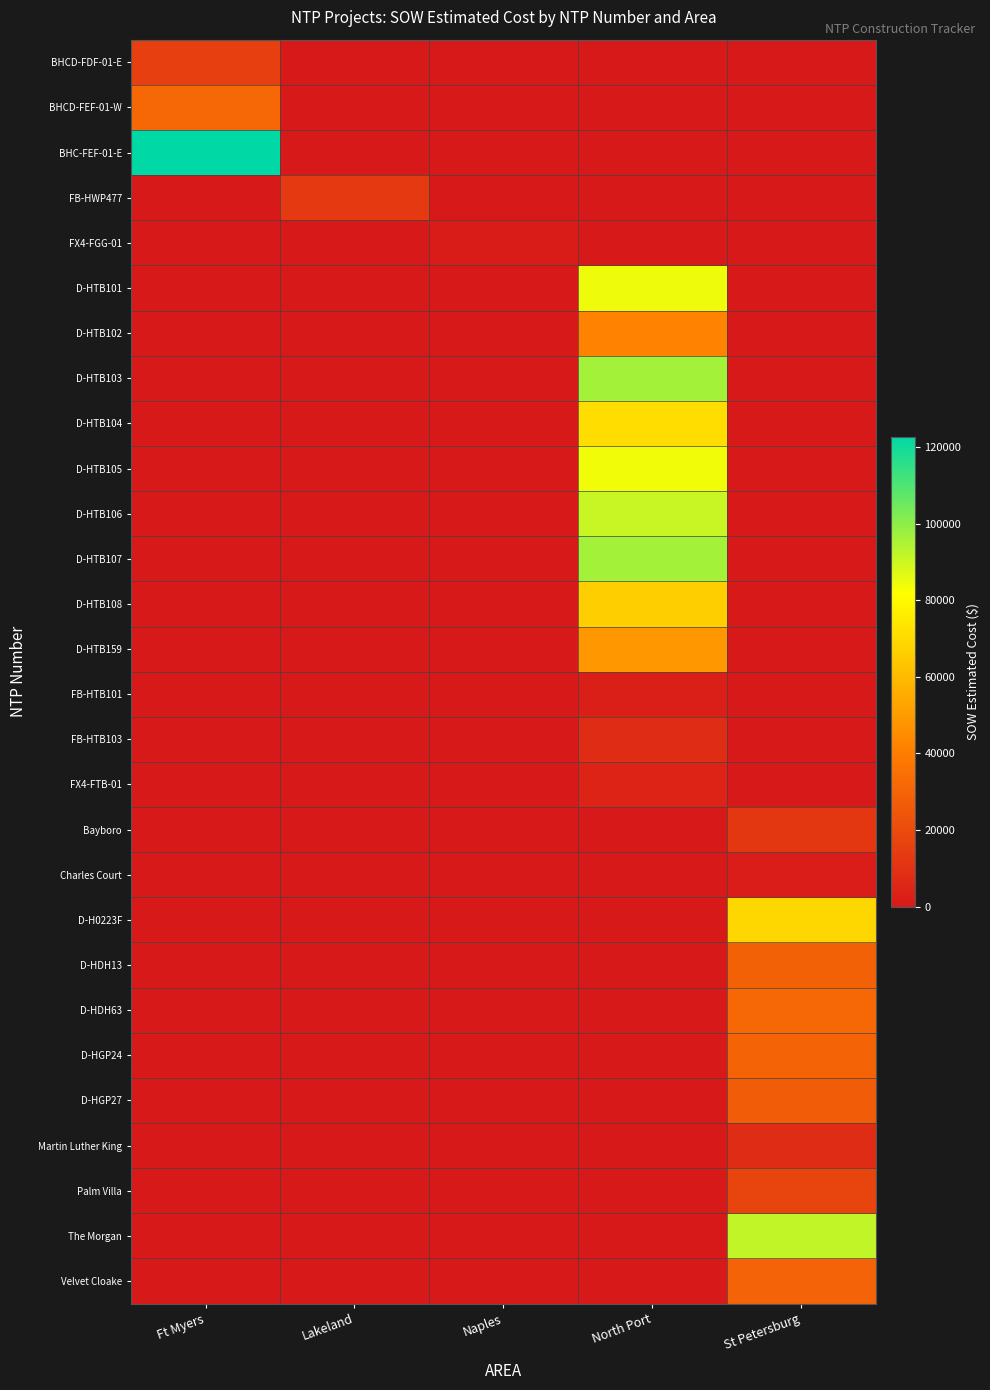

Reading right to left, extract all data points from this chart.

BHCD-FDF-01-E: St Petersburg=0.0	North Port=0.0	Naples=0.0	Lakeland=0.0	Ft Myers=15436.9
BHCD-FEF-01-W: St Petersburg=0.0	North Port=0.0	Naples=0.0	Lakeland=0.0	Ft Myers=31717.7
BHC-FEF-01-E: St Petersburg=0.0	North Port=0.0	Naples=0.0	Lakeland=0.0	Ft Myers=122715.9
FB-HWP477: St Petersburg=0.0	North Port=0.0	Naples=0.0	Lakeland=12886.4	Ft Myers=0.0
FX4-FGG-01: St Petersburg=0.0	North Port=0.0	Naples=1343.9	Lakeland=0.0	Ft Myers=0.0
D-HTB101: St Petersburg=0.0	North Port=84564.5	Naples=0.0	Lakeland=0.0	Ft Myers=0.0
D-HTB102: St Petersburg=0.0	North Port=42408.0	Naples=0.0	Lakeland=0.0	Ft Myers=0.0
D-HTB103: St Petersburg=0.0	North Port=96198.5	Naples=0.0	Lakeland=0.0	Ft Myers=0.0
D-HTB104: St Petersburg=0.0	North Port=71001.0	Naples=0.0	Lakeland=0.0	Ft Myers=0.0
D-HTB105: St Petersburg=0.0	North Port=84103.0	Naples=0.0	Lakeland=0.0	Ft Myers=0.0
D-HTB106: St Petersburg=0.0	North Port=90832.0	Naples=0.0	Lakeland=0.0	Ft Myers=0.0
D-HTB107: St Petersburg=0.0	North Port=96242.0	Naples=0.0	Lakeland=0.0	Ft Myers=0.0
D-HTB108: St Petersburg=0.0	North Port=66271.5	Naples=0.0	Lakeland=0.0	Ft Myers=0.0
D-HTB159: St Petersburg=0.0	North Port=48577.0	Naples=0.0	Lakeland=0.0	Ft Myers=0.0
FB-HTB101: St Petersburg=0.0	North Port=2530.0	Naples=0.0	Lakeland=0.0	Ft Myers=0.0
FB-HTB103: St Petersburg=0.0	North Port=7803.1	Naples=0.0	Lakeland=0.0	Ft Myers=0.0
FX4-FTB-01: St Petersburg=0.0	North Port=4254.7	Naples=0.0	Lakeland=0.0	Ft Myers=0.0
Bayboro: St Petersburg=12213.7	North Port=0.0	Naples=0.0	Lakeland=0.0	Ft Myers=0.0
Charles Court: St Petersburg=1618.8	North Port=0.0	Naples=0.0	Lakeland=0.0	Ft Myers=0.0
D-H0223F: St Petersburg=69076.0	North Port=0.0	Naples=0.0	Lakeland=0.0	Ft Myers=0.0
D-HDH13: St Petersburg=28762.0	North Port=0.0	Naples=0.0	Lakeland=0.0	Ft Myers=0.0
D-HDH63: St Petersburg=31560.0	North Port=0.0	Naples=0.0	Lakeland=0.0	Ft Myers=0.0
D-HGP24: St Petersburg=29812.0	North Port=0.0	Naples=0.0	Lakeland=0.0	Ft Myers=0.0
D-HGP27: St Petersburg=26964.0	North Port=0.0	Naples=0.0	Lakeland=0.0	Ft Myers=0.0
Martin Luther King: St Petersburg=7844.4	North Port=0.0	Naples=0.0	Lakeland=0.0	Ft Myers=0.0
Palm Villa: St Petersburg=17100.2	North Port=0.0	Naples=0.0	Lakeland=0.0	Ft Myers=0.0
The Morgan: St Petersburg=91420.9	North Port=0.0	Naples=0.0	Lakeland=0.0	Ft Myers=0.0
Velvet Cloake: St Petersburg=29508.9	North Port=0.0	Naples=0.0	Lakeland=0.0	Ft Myers=0.0